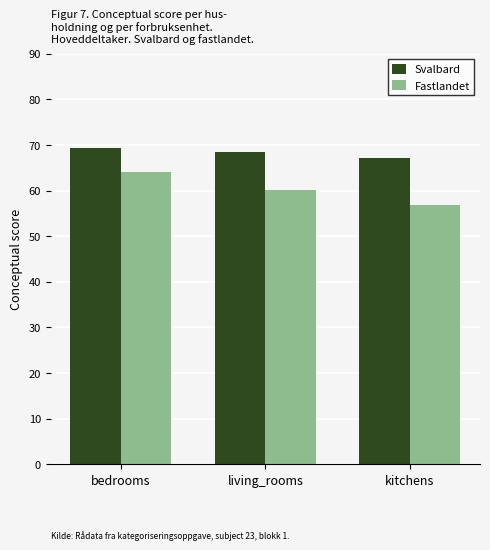

Where does the Fastlandet series first go above 60?

bedrooms